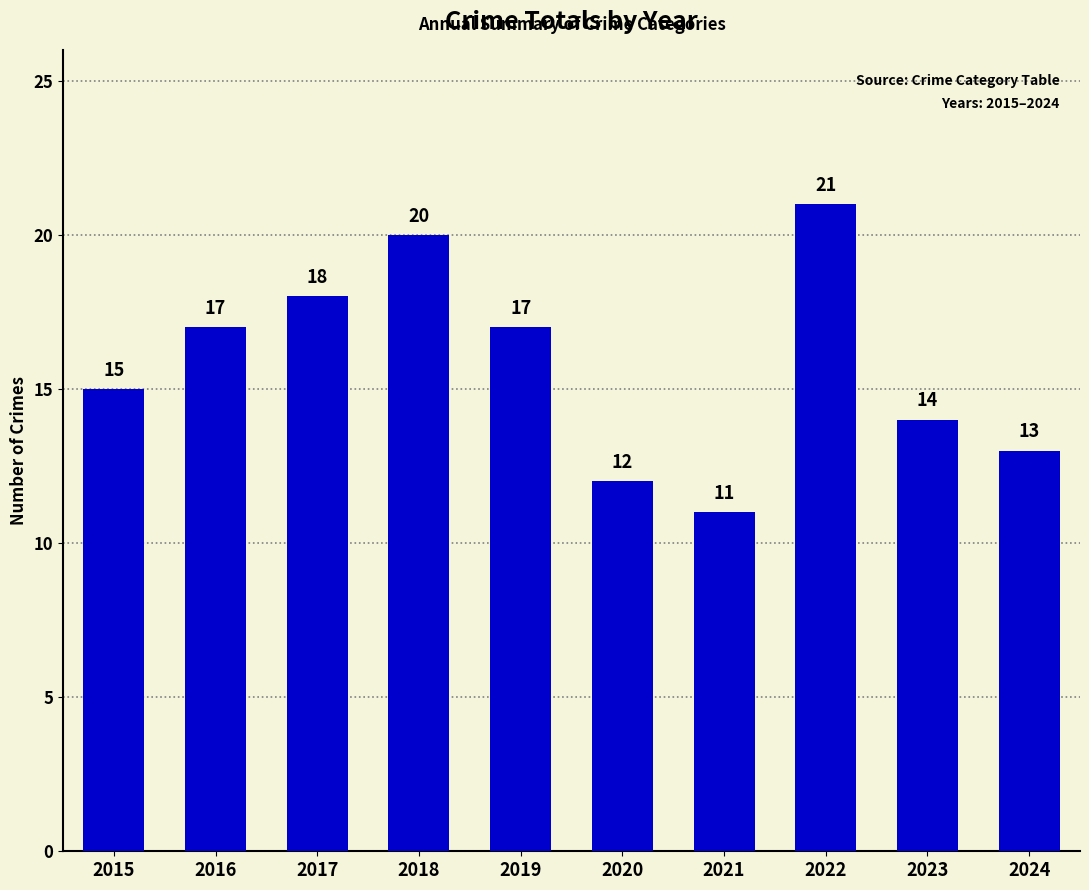

The chart shows a value of 13 at 2024. True or false?

True